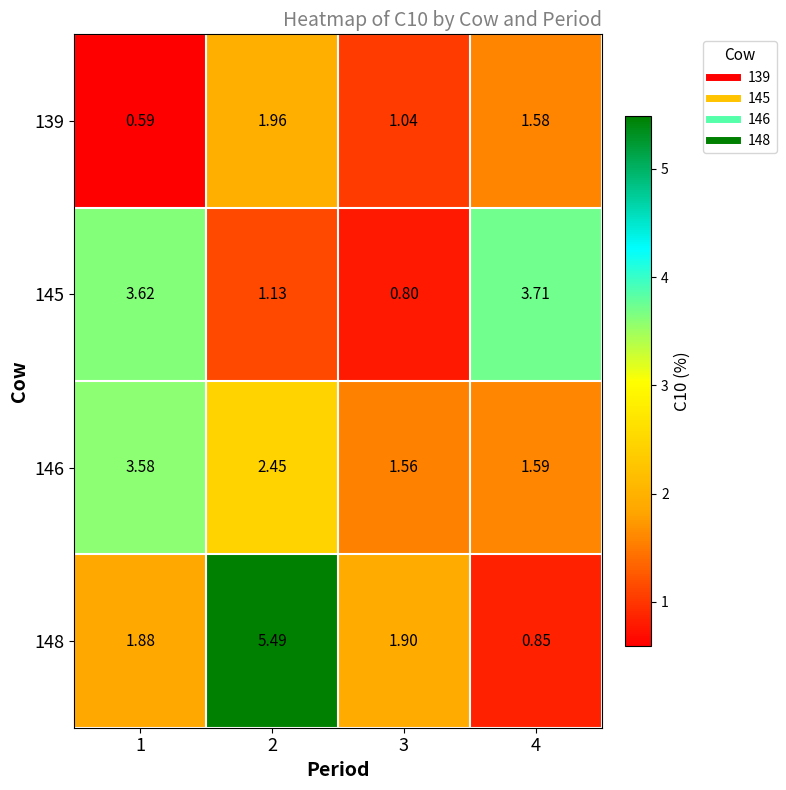

How many categories are shown in the chart?

4